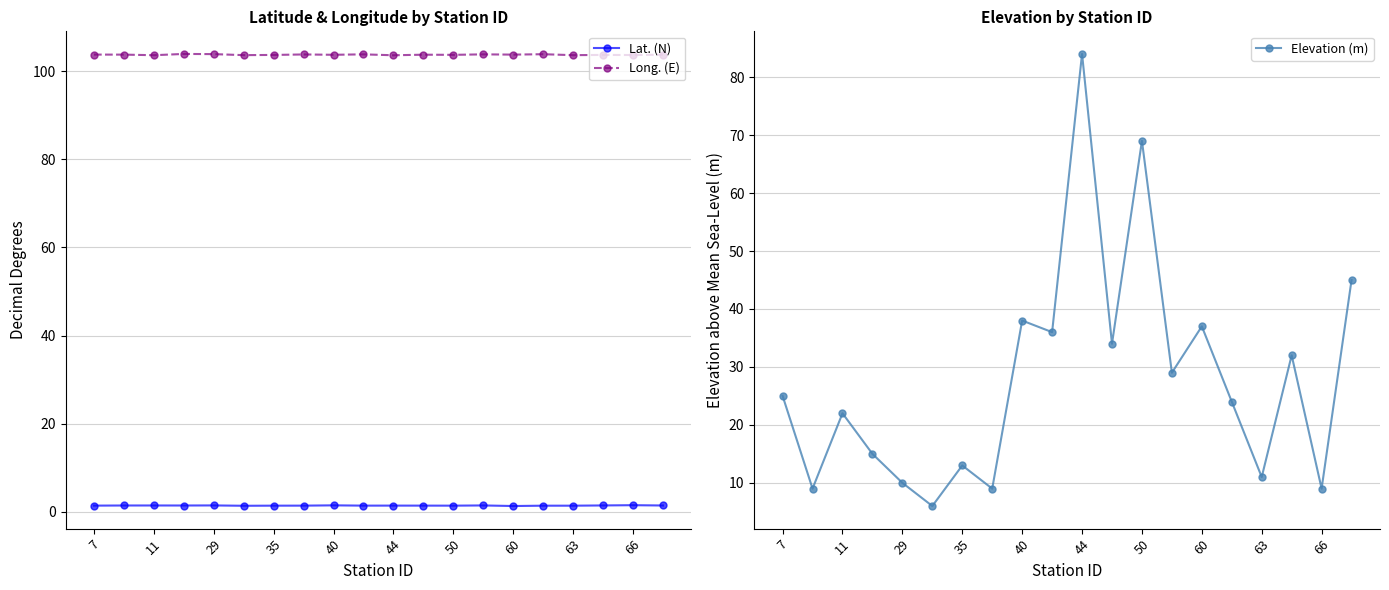

True or false: Long. (E) has a value of 103.8 at 40.

True